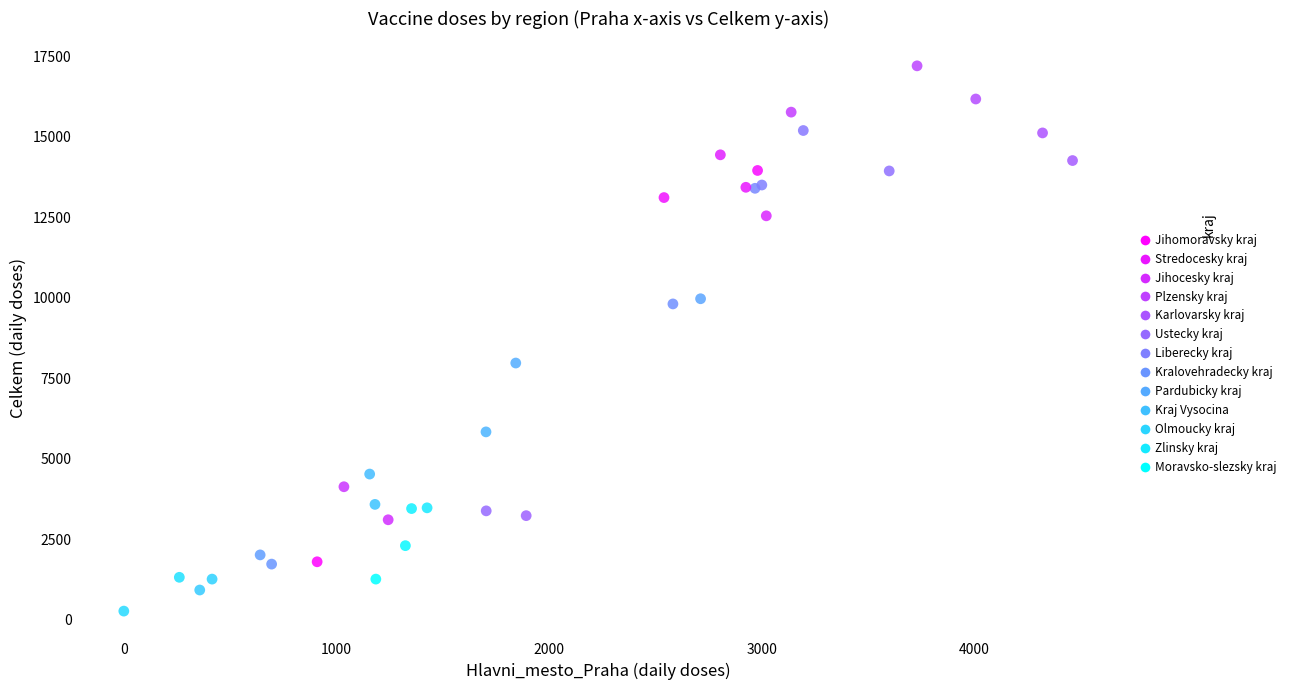

What Y value in the scatter plot is closest to 8733?

7970